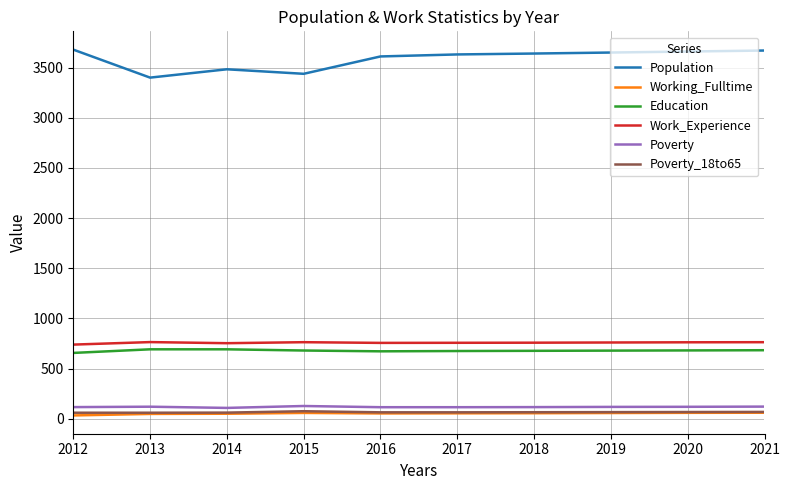

Is it true that Working_Fulltime equals 50 at 2014?

True